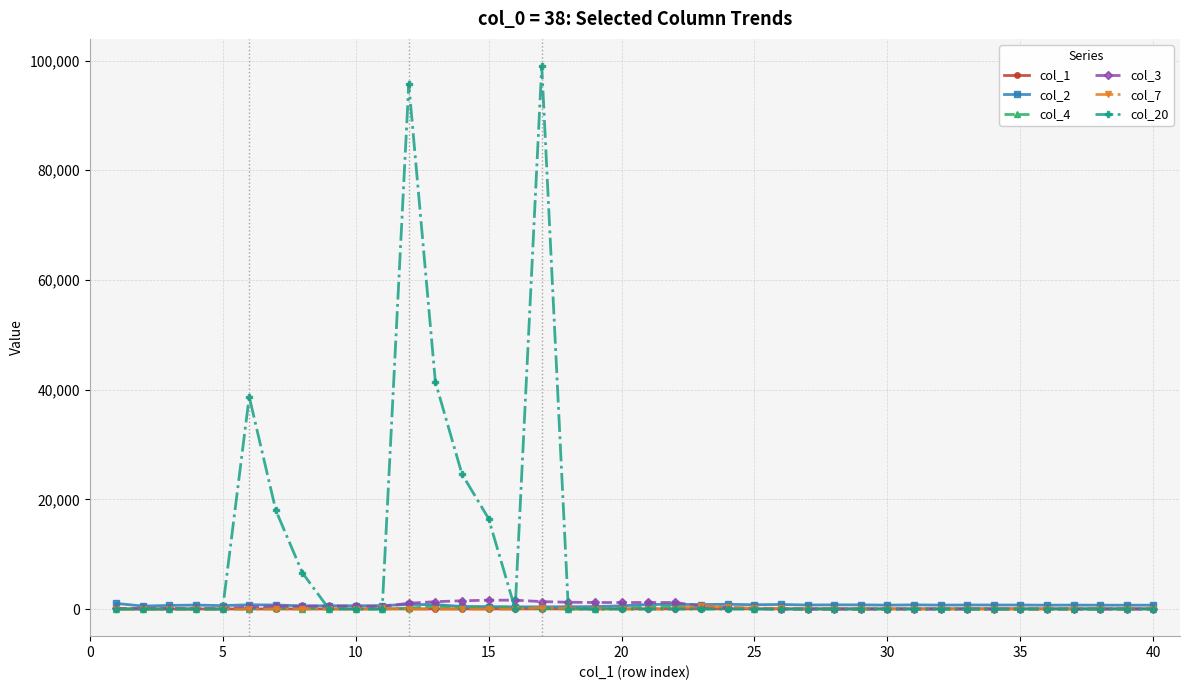

Which series has the largest total across all categories?

col_20